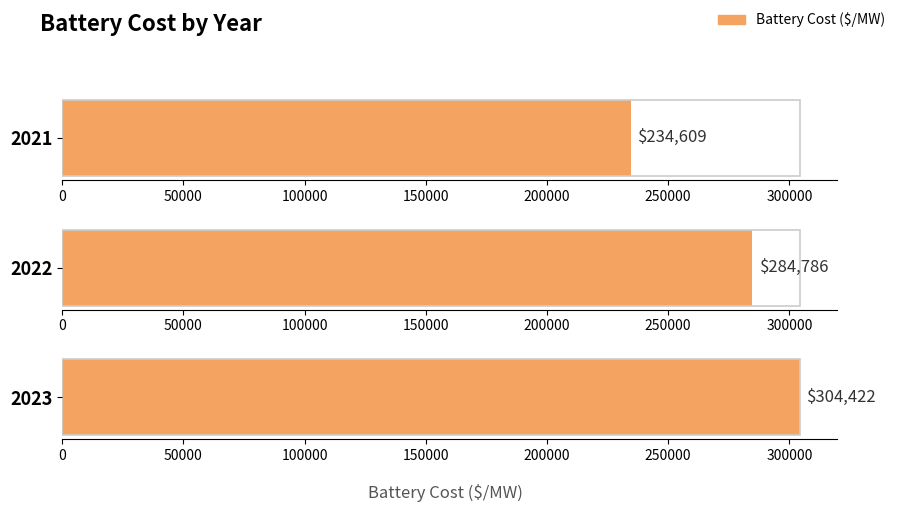

What is the greatest value displayed?

304421.7